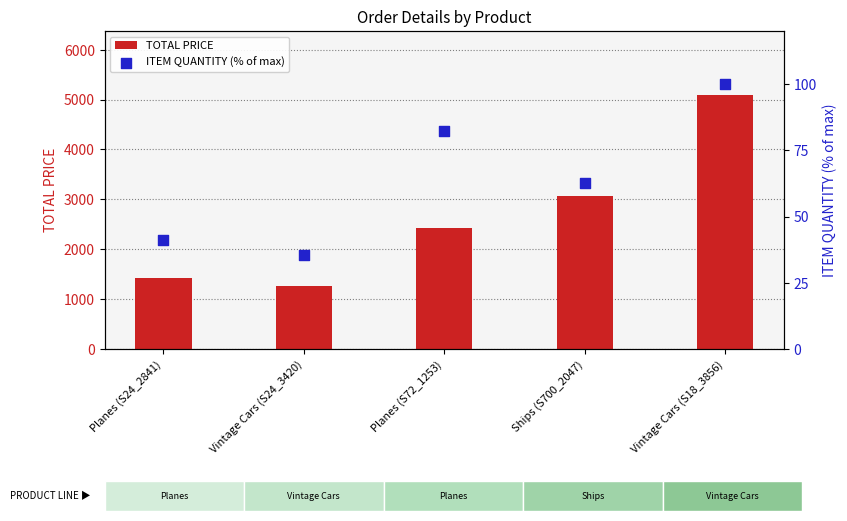

At how many categories does at least one series exceed 4151?

1